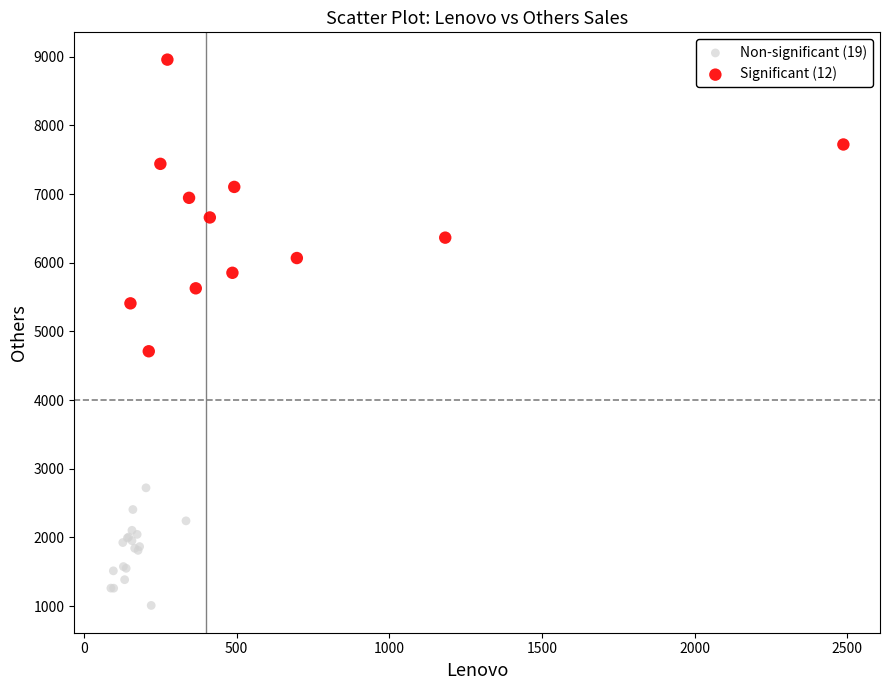

Which series contains the lowest Y value?

Non-significant (19)